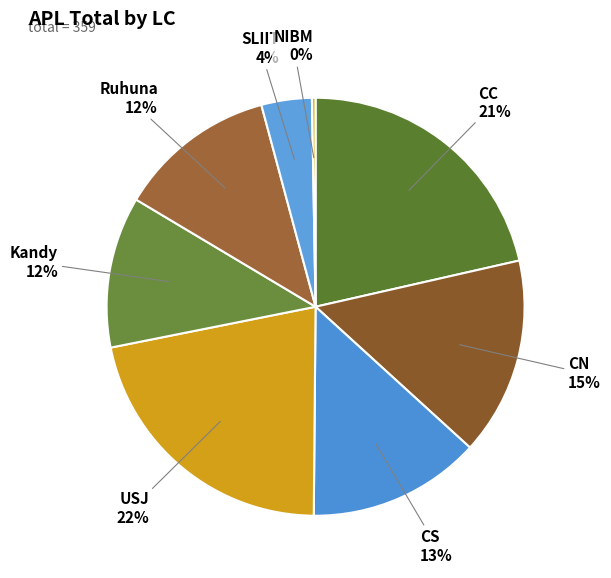

How many slices are in this pie chart?

8